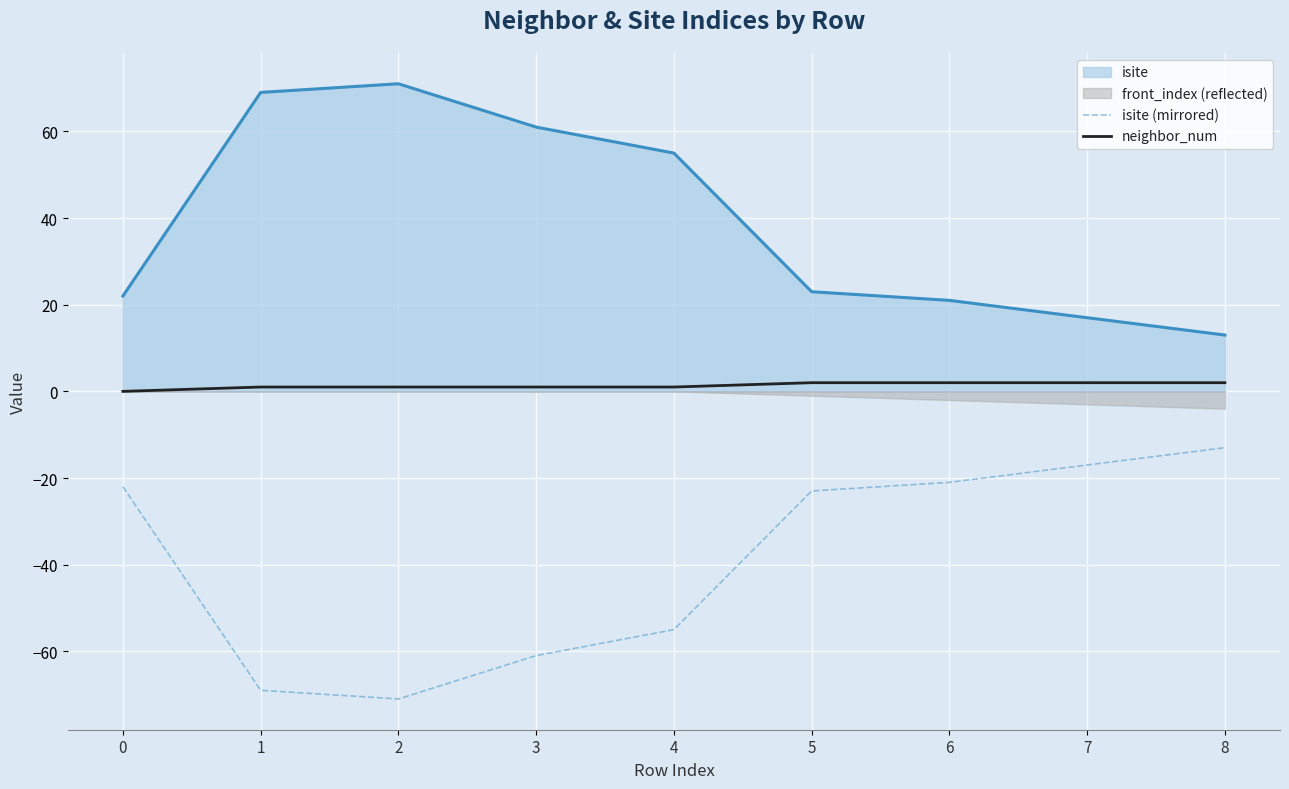

True or false: neighbor_num and isite intersect in this chart.

False